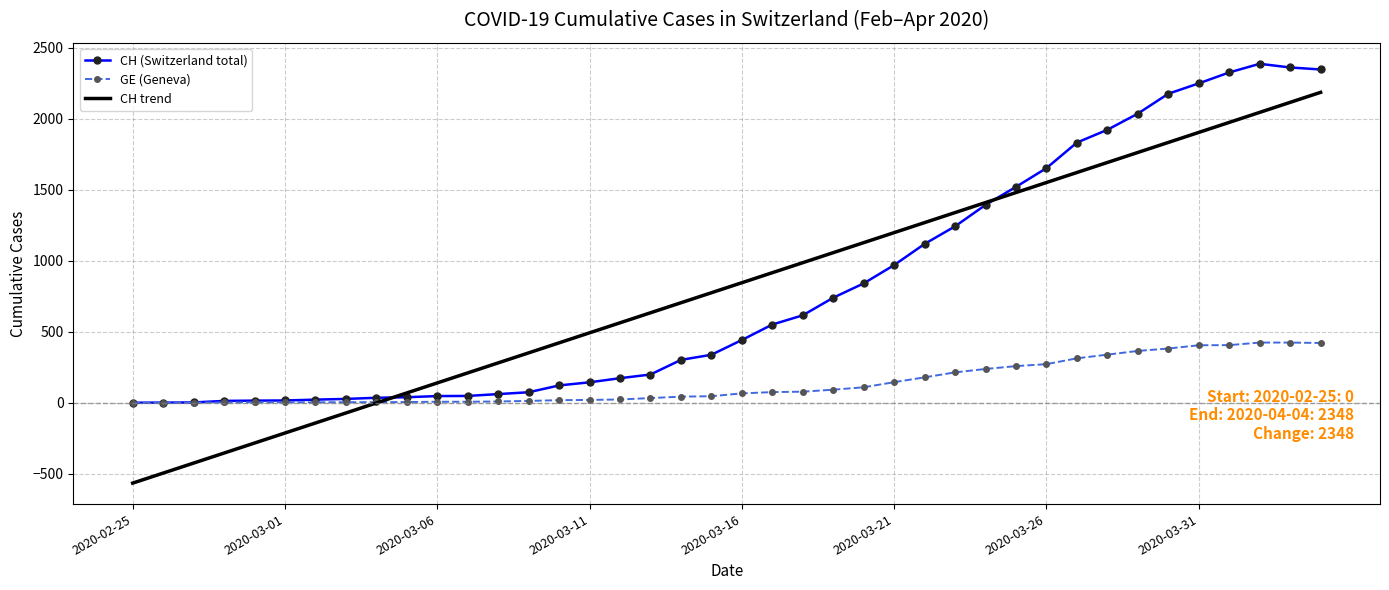

In CH (Switzerland total), how many points are higher than both neighbors (excluding endpoints)?

1